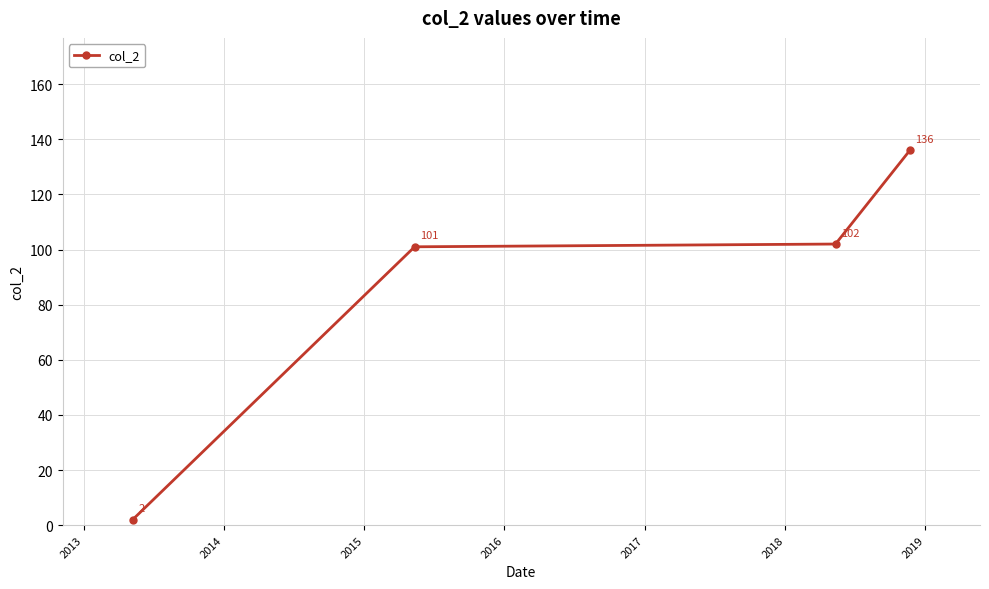

What is the value of the 4th point from the left?

136